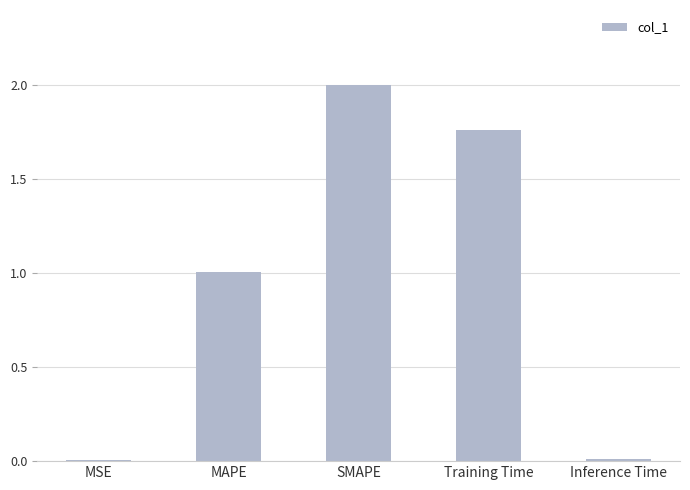

Are the bars horizontal?

No